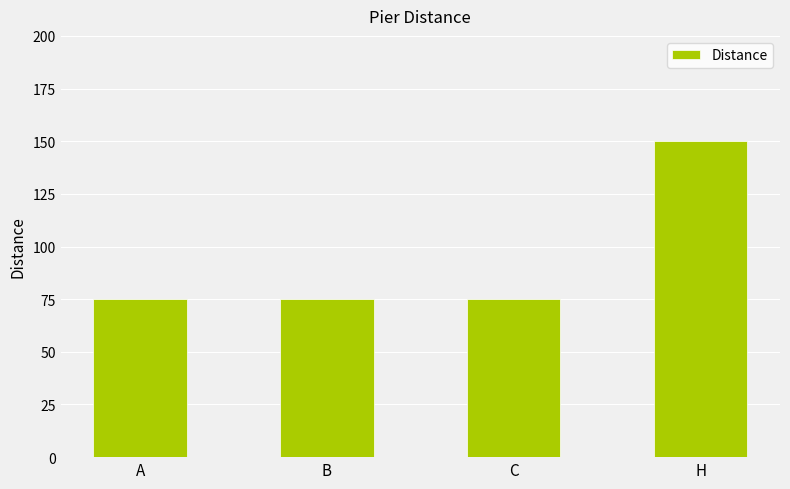

What is the change in value from A to H?

+75